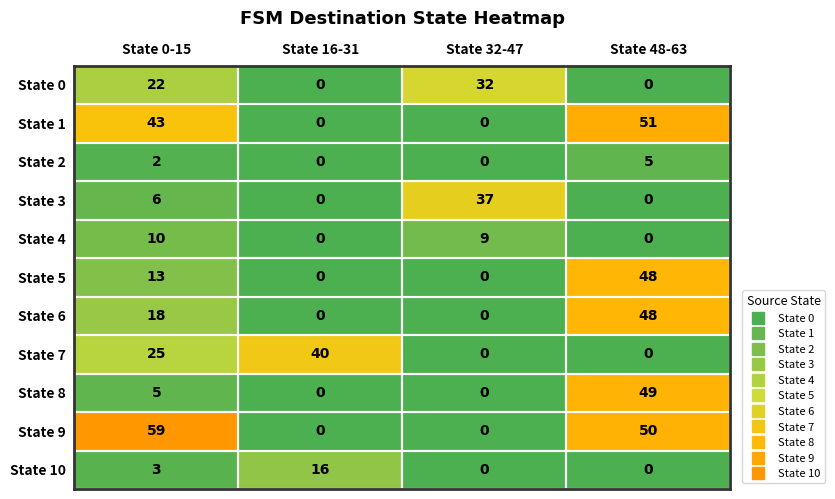

What is the total value across all series at State 0-15?

206